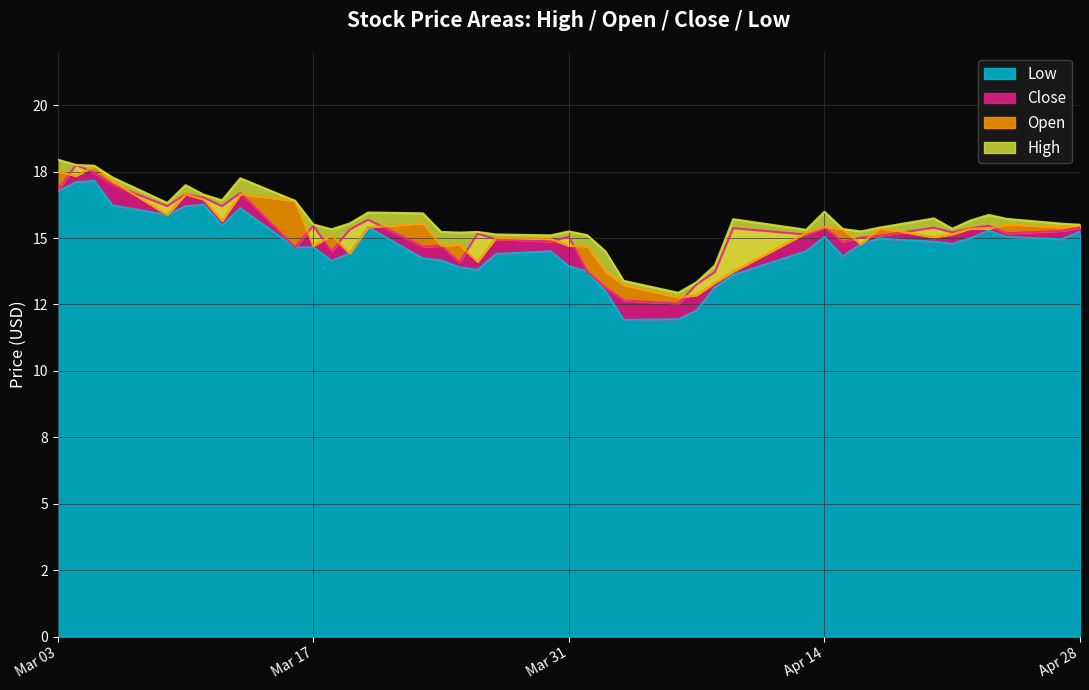

How many data points in Low are above 14?

30